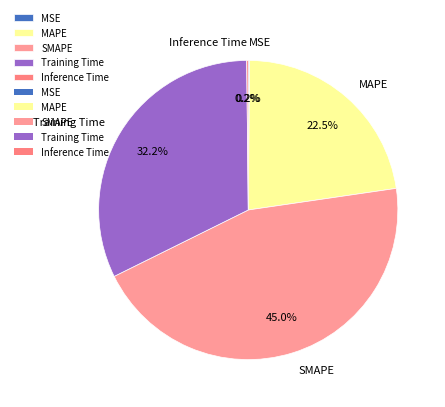

What percentage is NOT represented by Training Time?

67.8%